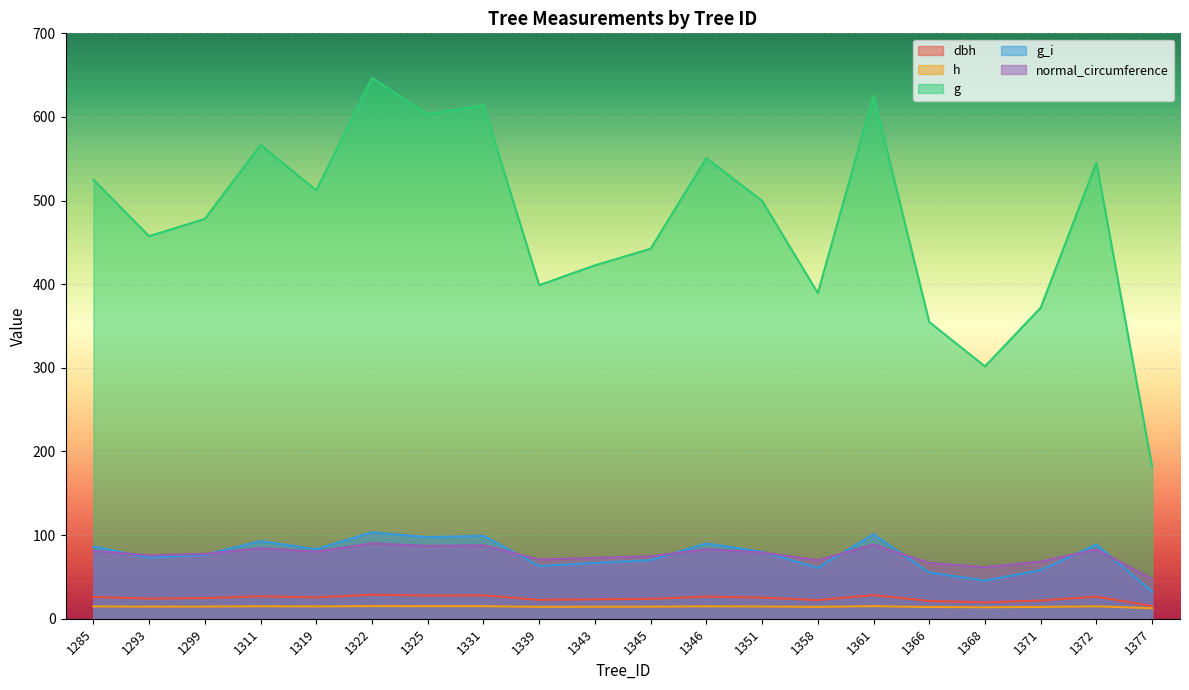

What is the maximum value shown in the chart?

646.6